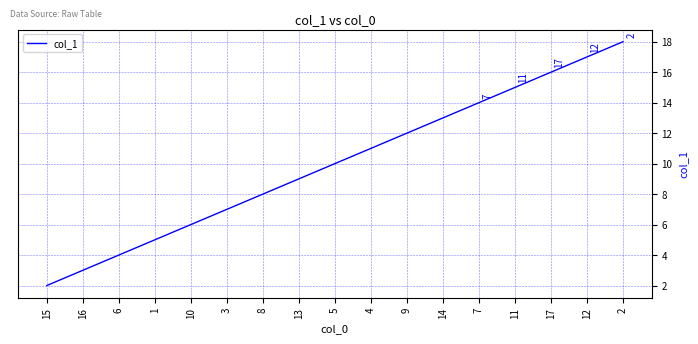

Reading right to left, extract all data points from this chart.

2=18	12=17	17=16	11=15	7=14	14=13	9=12	4=11	5=10	13=9	8=8	3=7	10=6	1=5	6=4	16=3	15=2